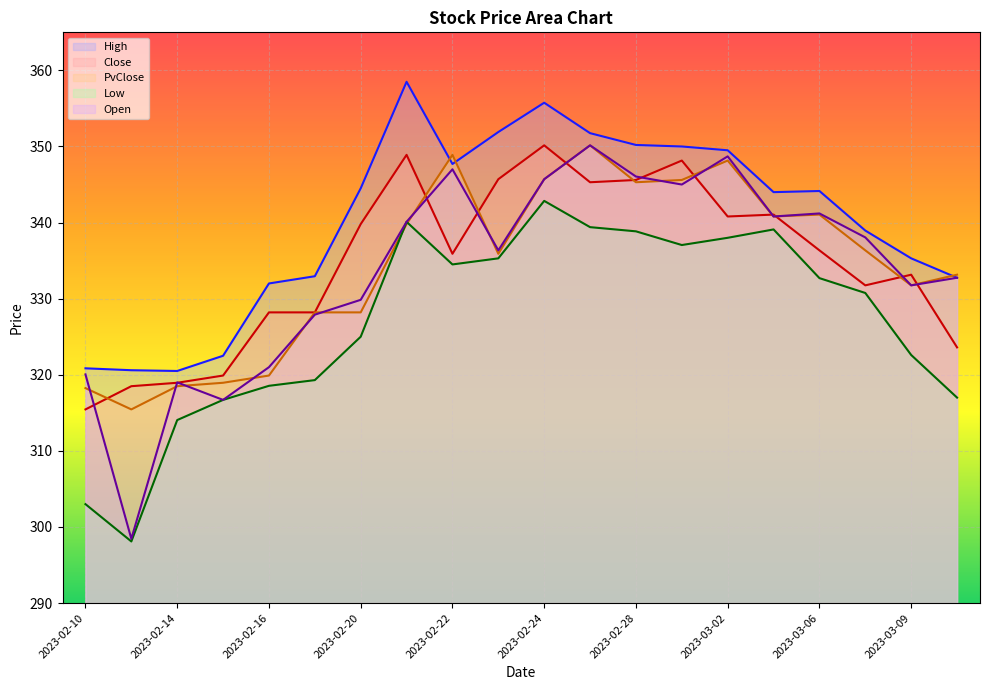

Where do PvClose and Close first cross each other?

2023-02-10 and 2023-02-13